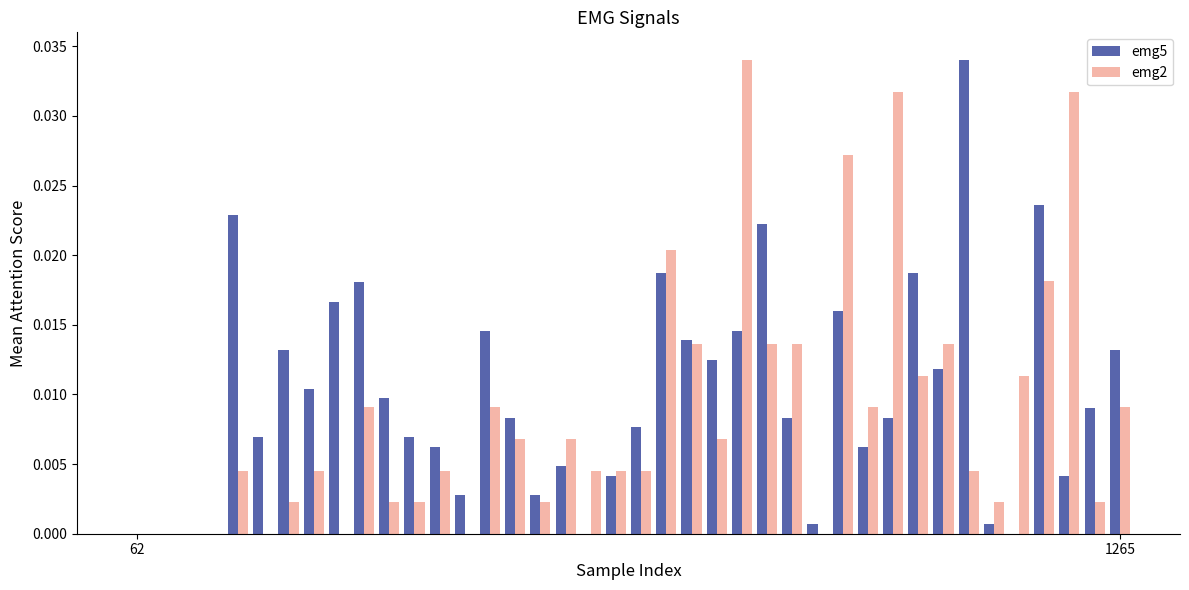

What is the sum of all emg2 values?

0.3